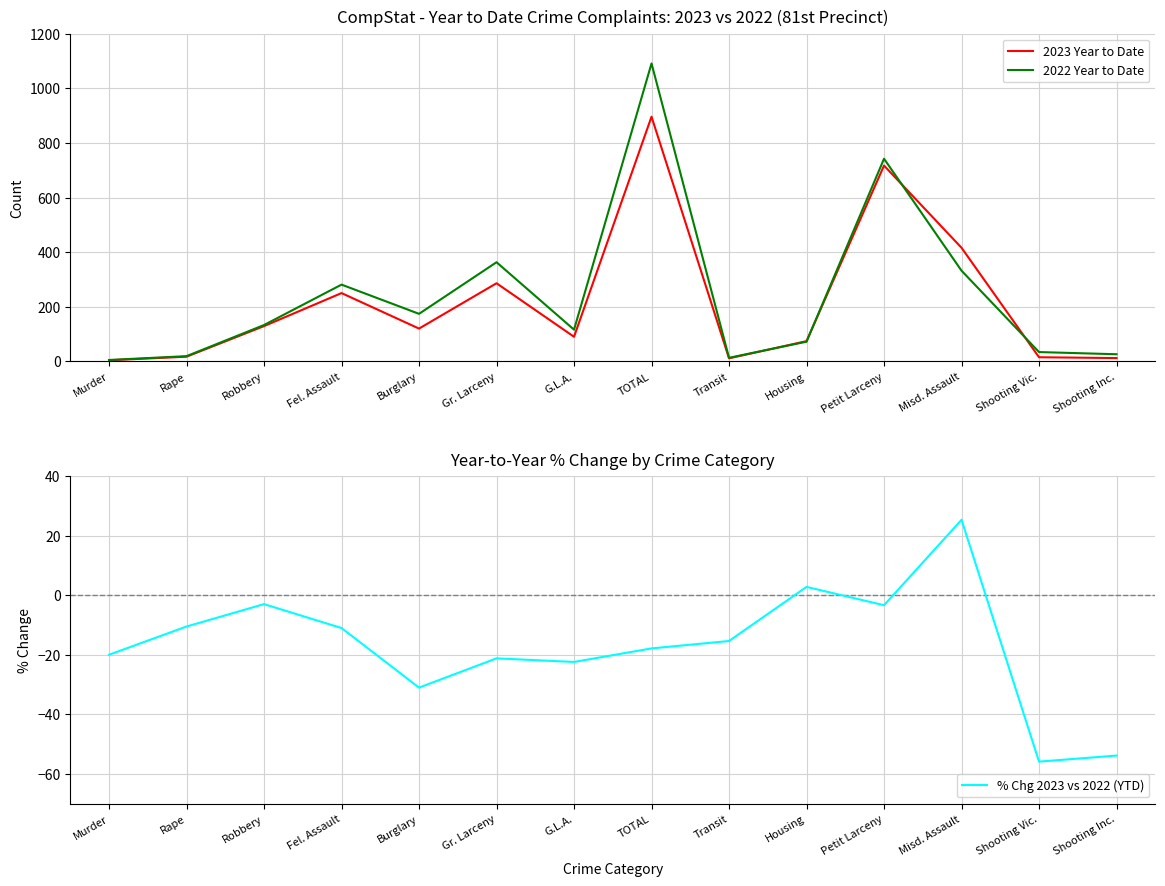

How many values in the 2022 Year to Date series are below 133?

7